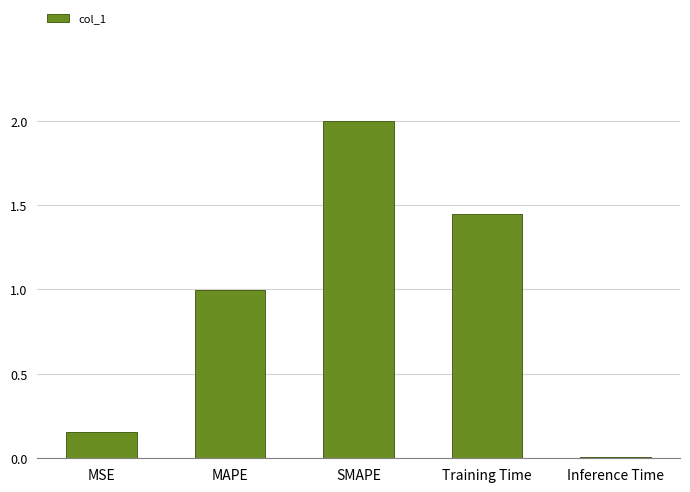

What is the sum of the values at SMAPE and Training Time?

3.4